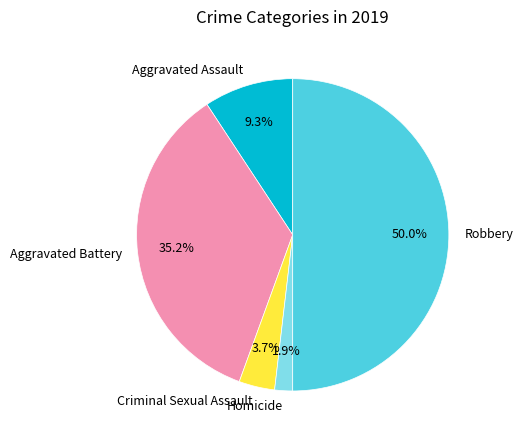

To the nearest percent, what is the difference between the Aggravated Battery and Criminal Sexual Assault slice percentages?

31%